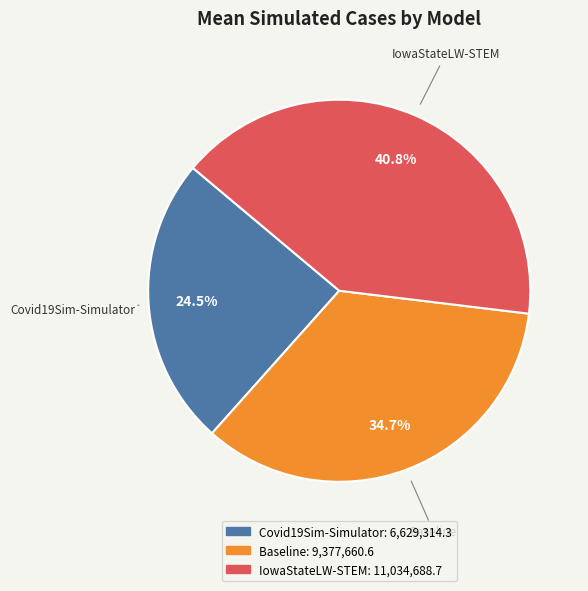

Which has a higher value, Covid19Sim-Simulator or IowaStateLW-STEM?

IowaStateLW-STEM